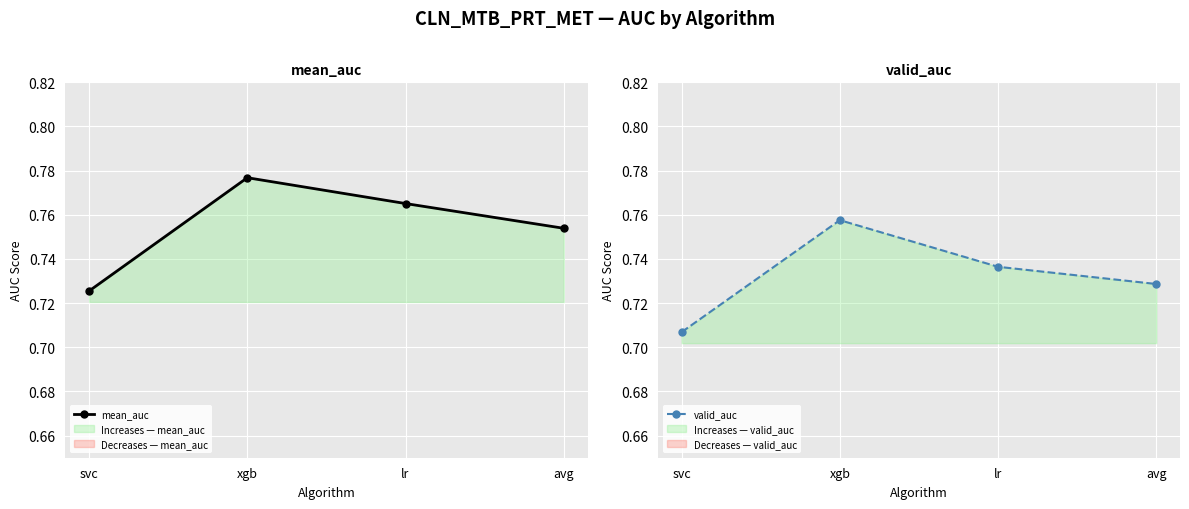

How many interior local peaks does the valid_auc series have?

1